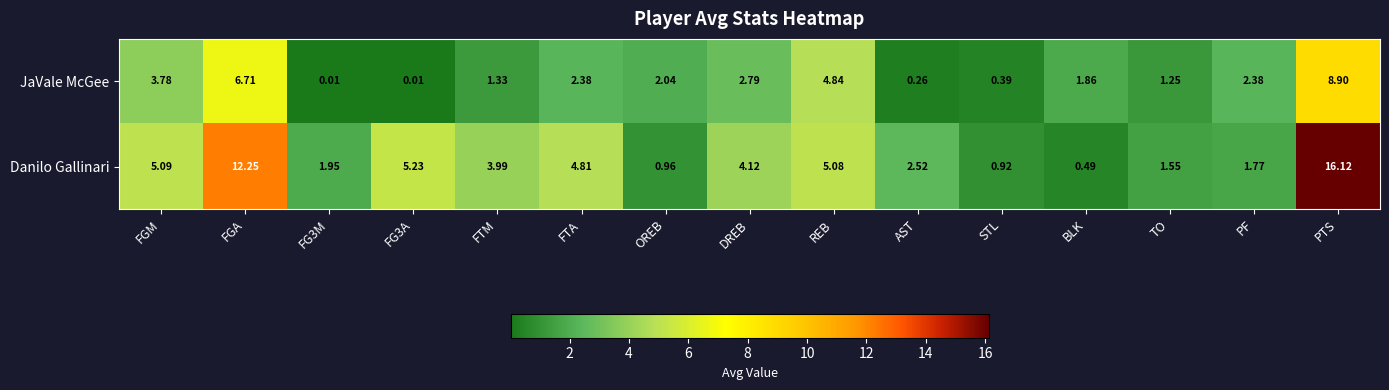

At which category is the sum across all series the highest?

PTS